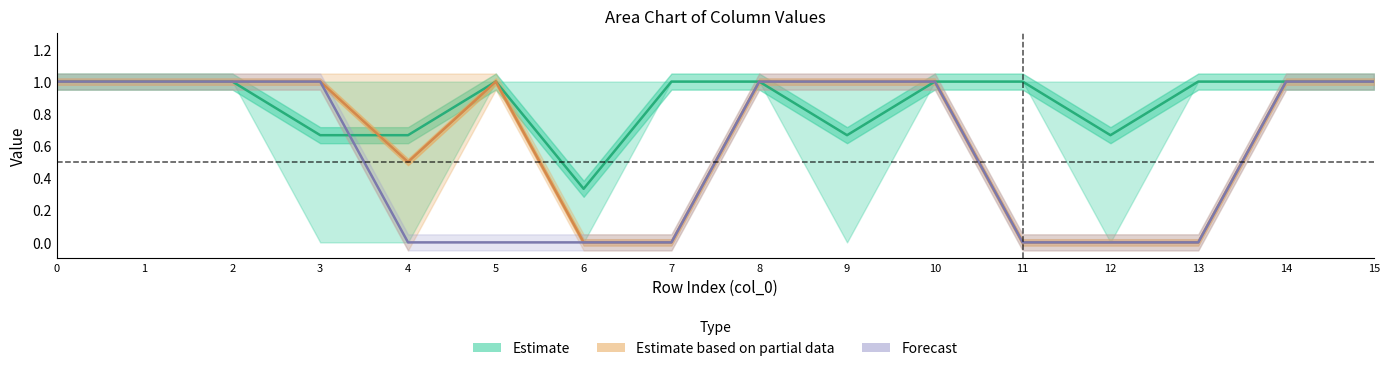

Between 1 and 4, which is larger?

1